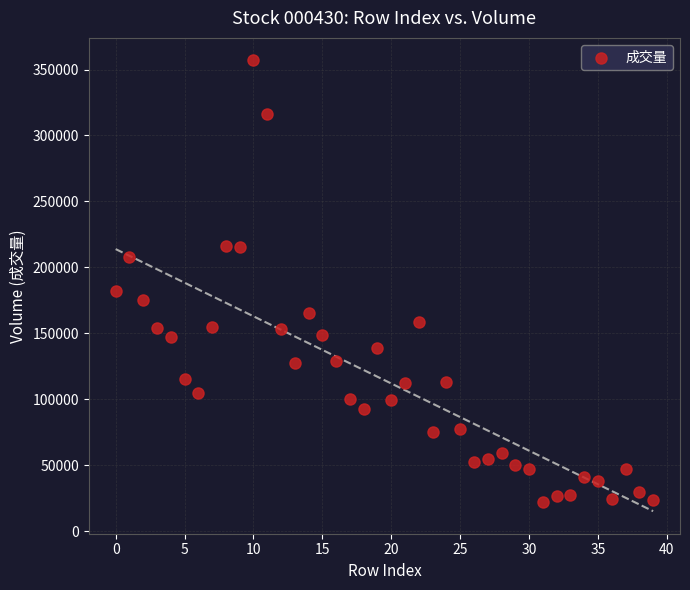

What Y value in the scatter plot is closest to 189454?

181830